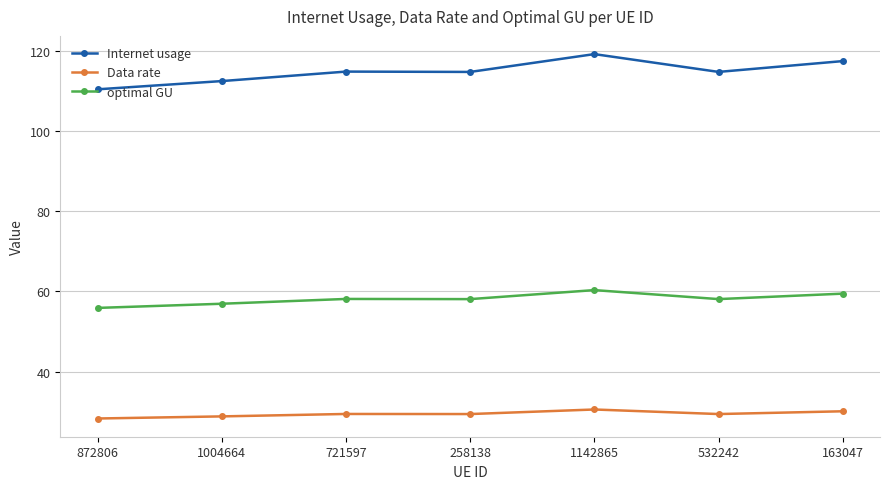

What is the difference between the maximum and minimum values in the optimal GU series?

4.4